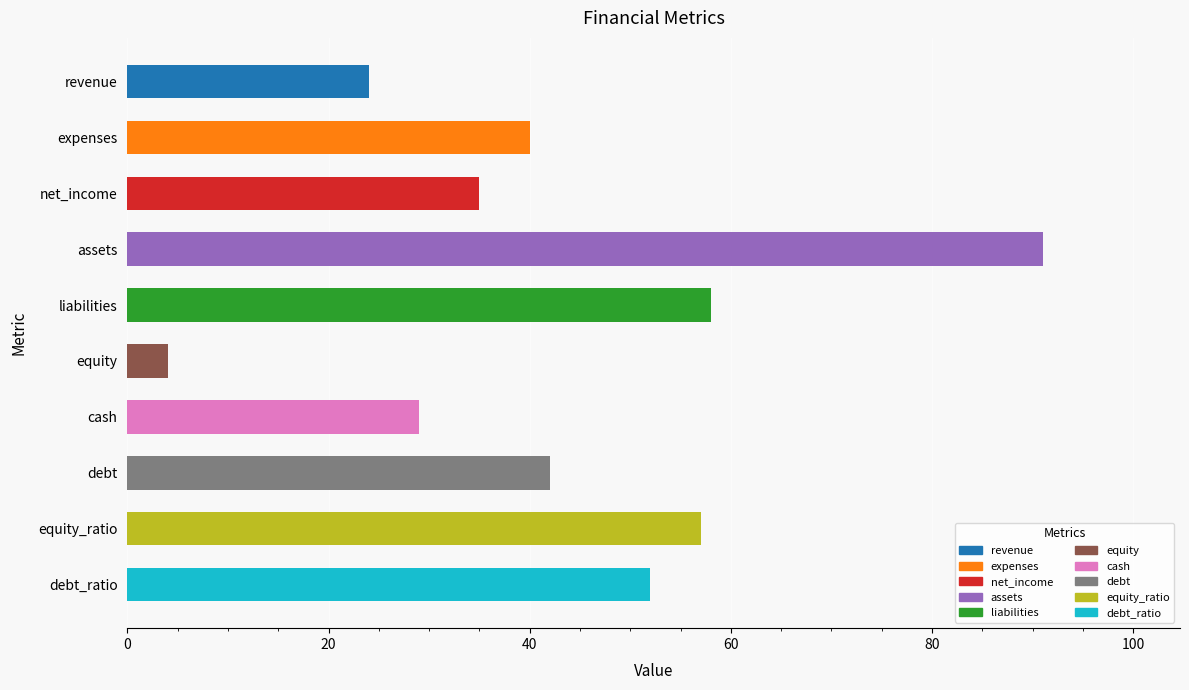

What is the difference between the second highest and second lowest values?

34